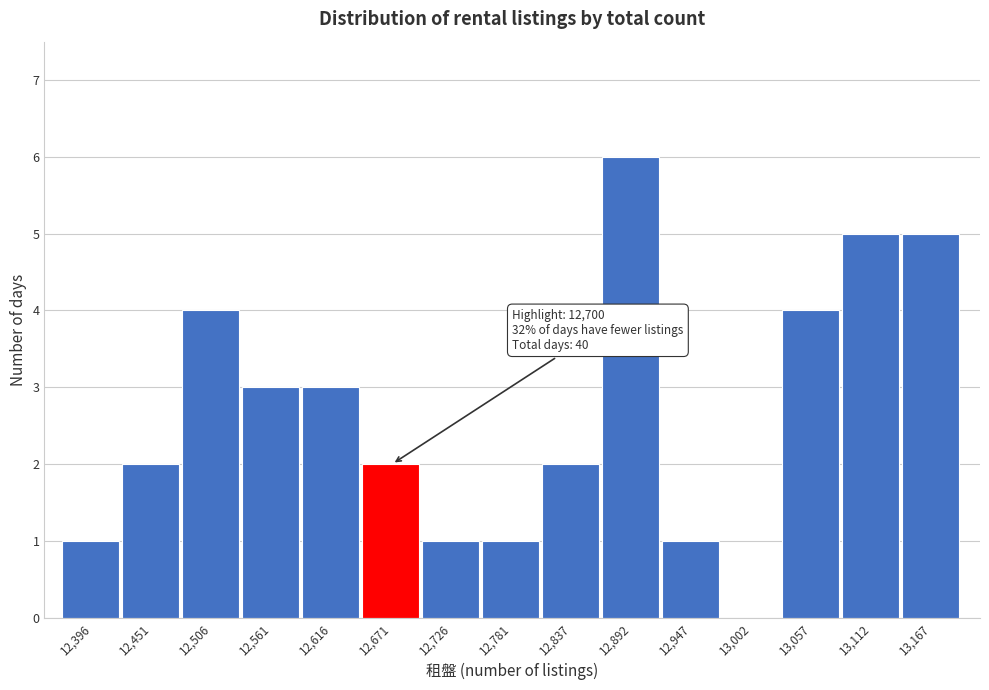

Reading left to right, what are all the values shown in this chart?

12,396=1	12,451=2	12,506=4	12,561=3	12,616=3	12,671=2	12,726=1	12,781=1	12,837=2	12,892=6	12,947=1	13,002=0	13,057=4	13,112=5	13,167=5